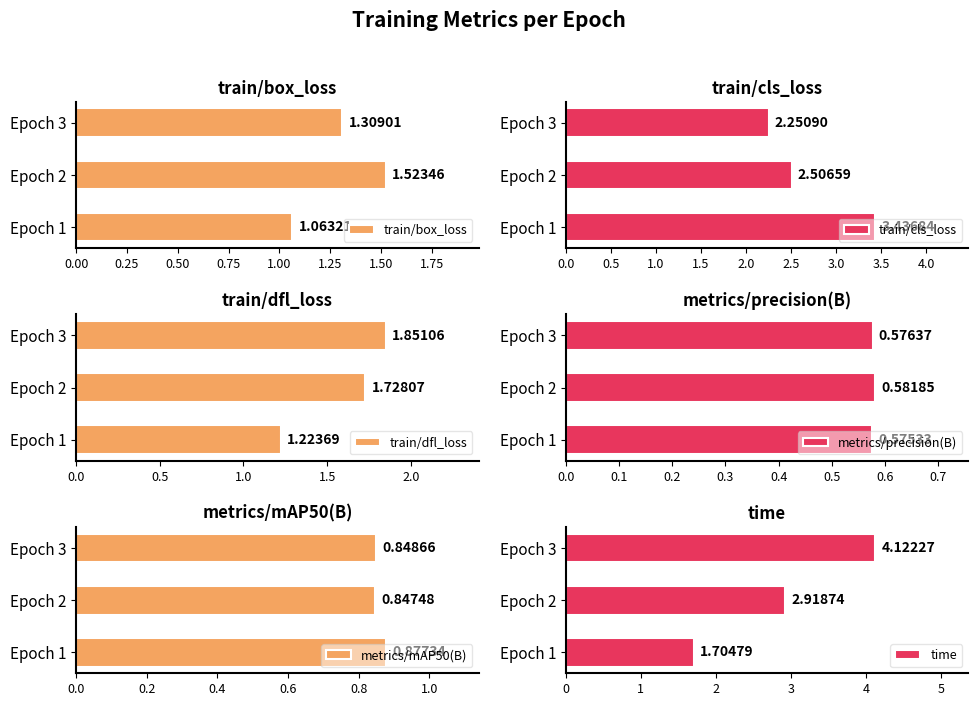

At how many categories does at least one series exceed 1?

3